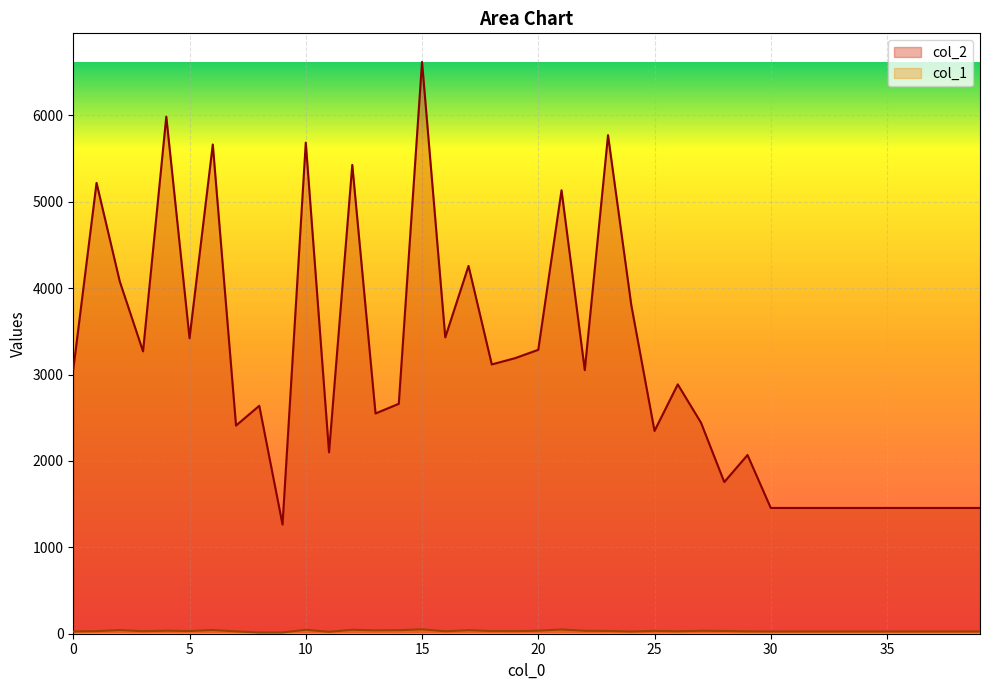

What is the value of the col_1 point at the 32nd from the left?

26